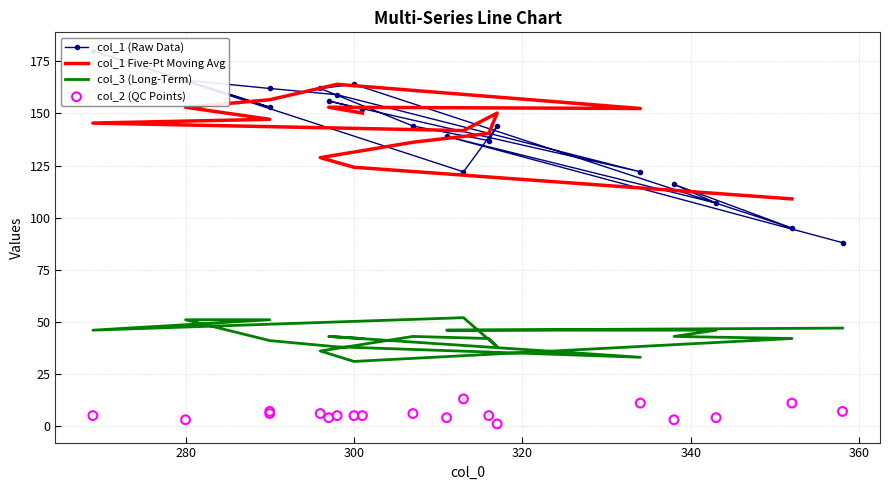

Which series has the largest Y range (max minus min)?

col_1